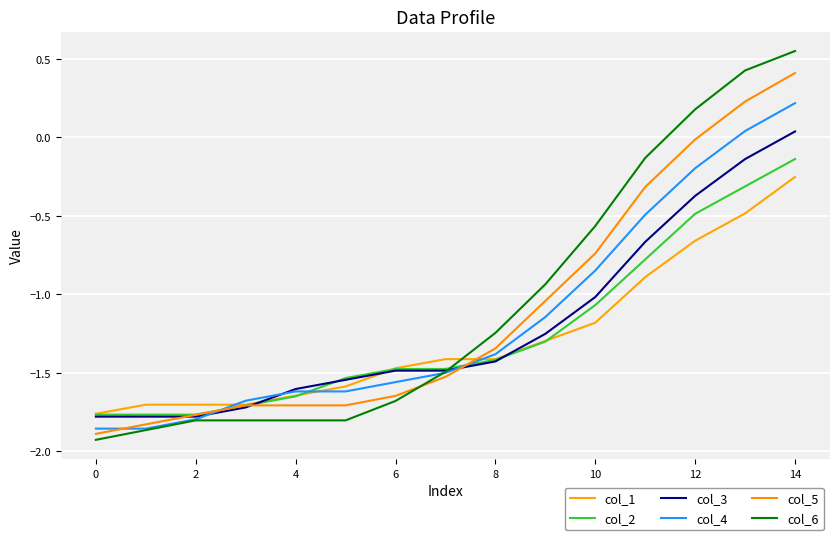

How many categories are shown in the chart?

15